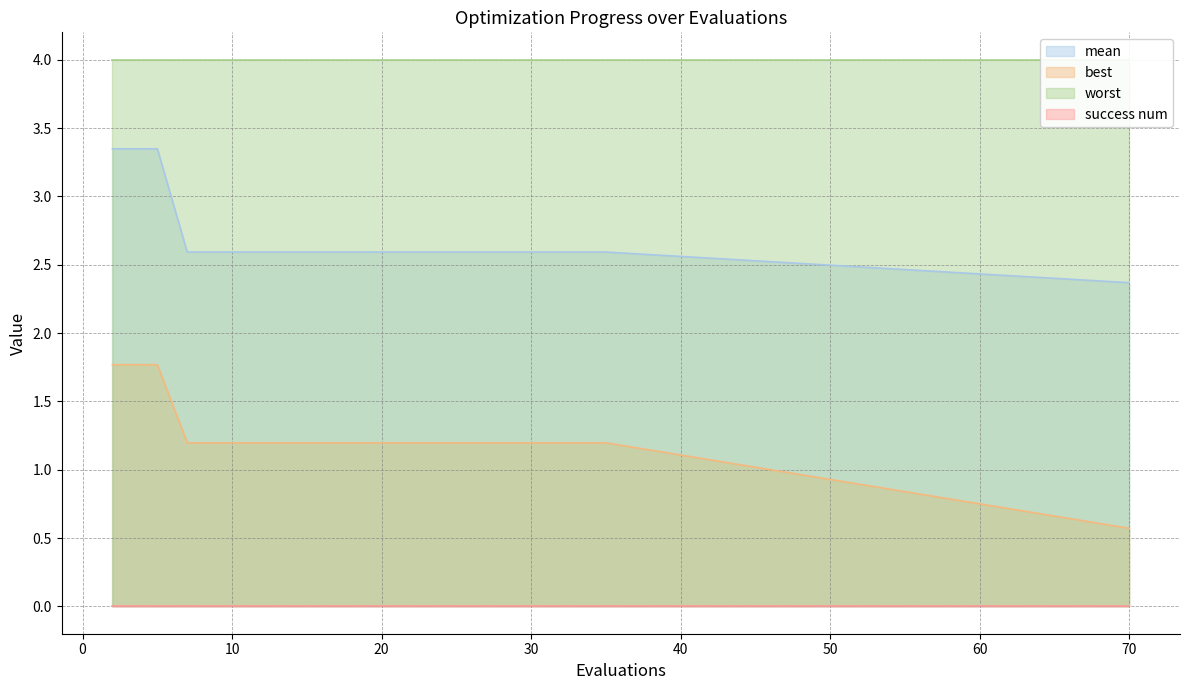

At which category is the sum across all series the highest?

2